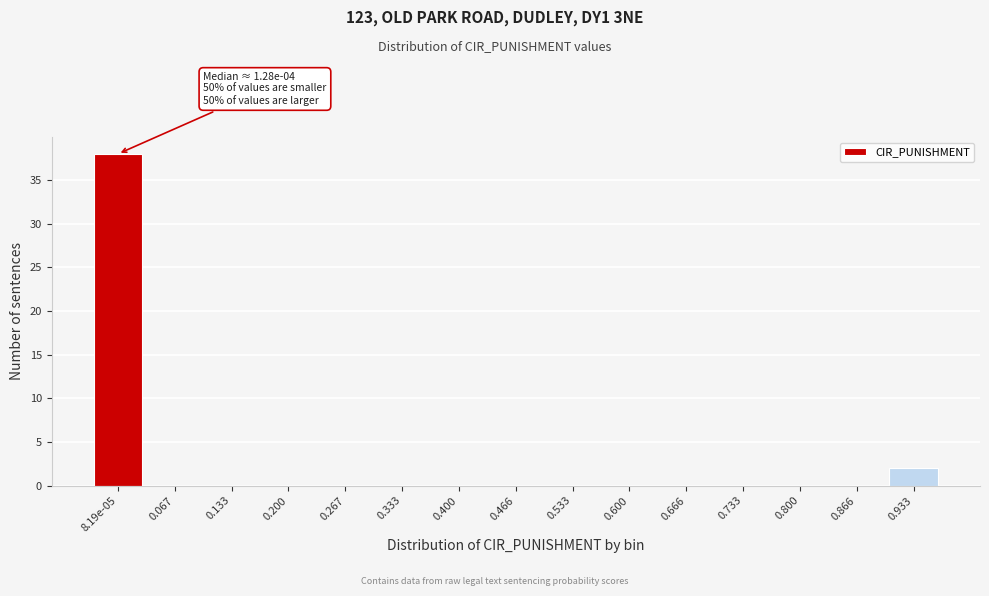

Reading left to right, list all the values displayed in this chart.

8.19e-05=38	0.067=0	0.133=0	0.200=0	0.267=0	0.333=0	0.400=0	0.466=0	0.533=0	0.600=0	0.666=0	0.733=0	0.800=0	0.866=0	0.933=2